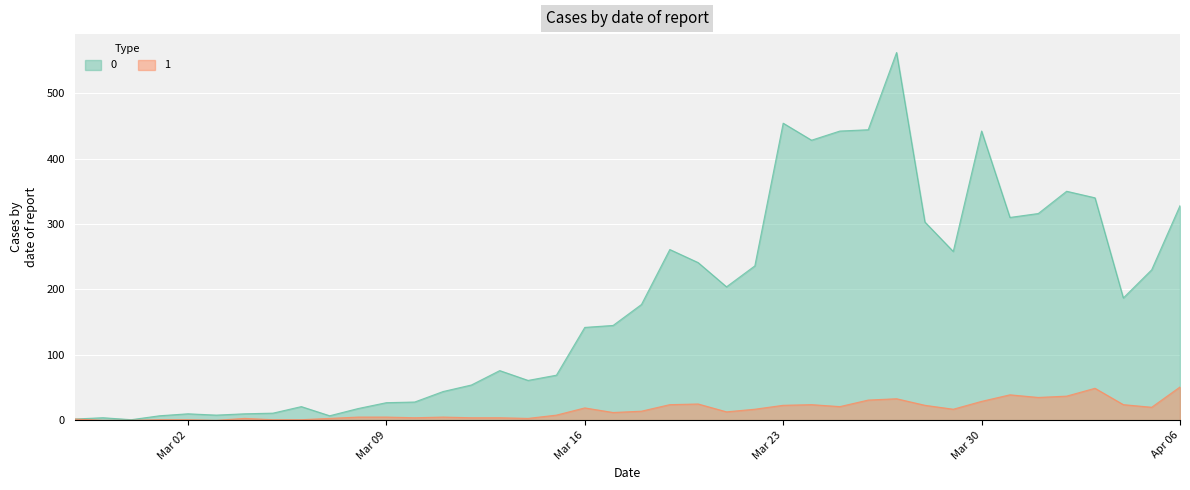

How many interior local valleys does the 1 series have?

9